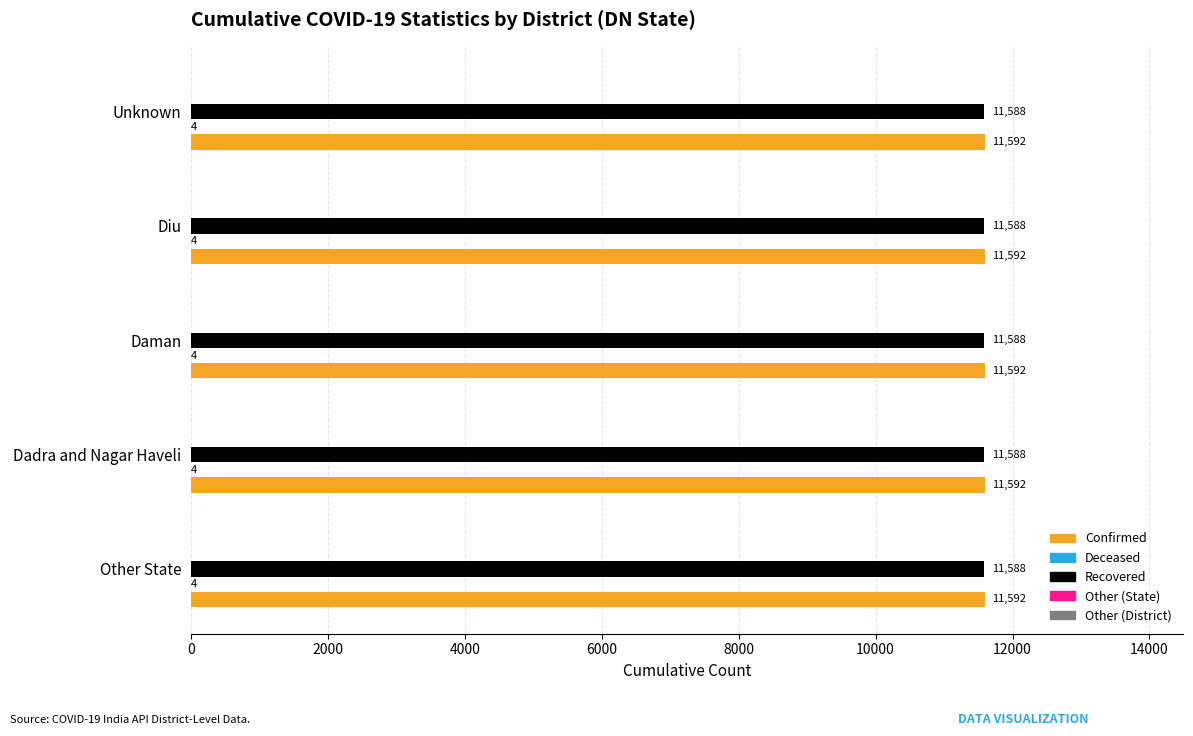

True or false: Recovered has a value of 15511 at Diu.

False